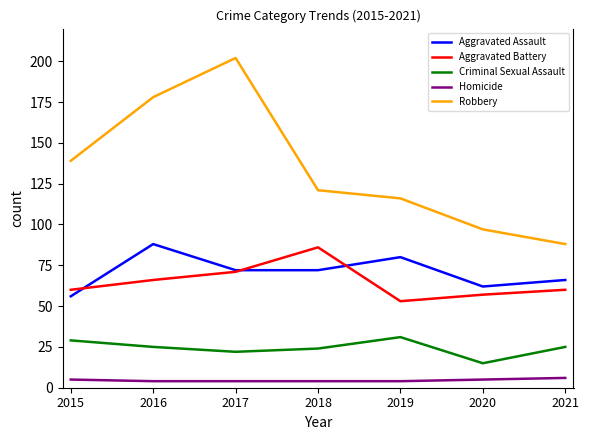

Which series changed the most between 2018 and 2019?

Aggravated Battery